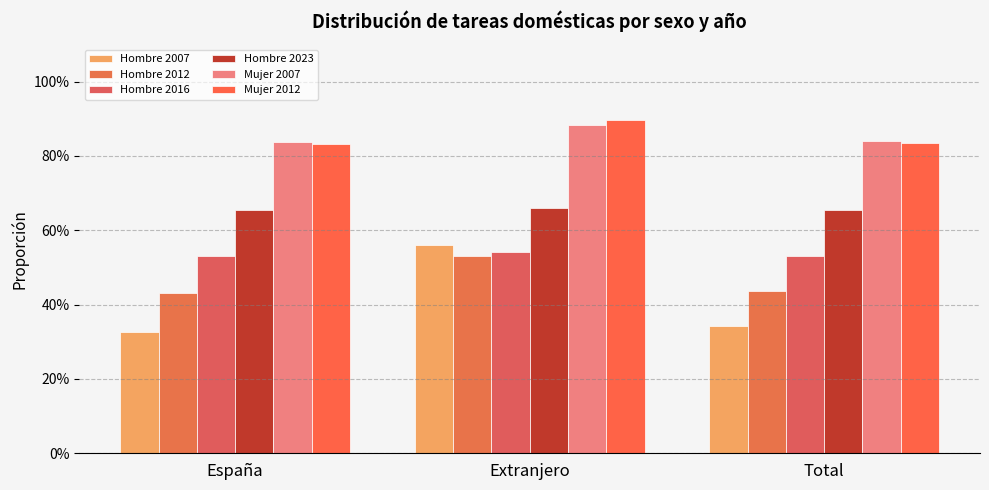

Does the chart contain any negative values?

No